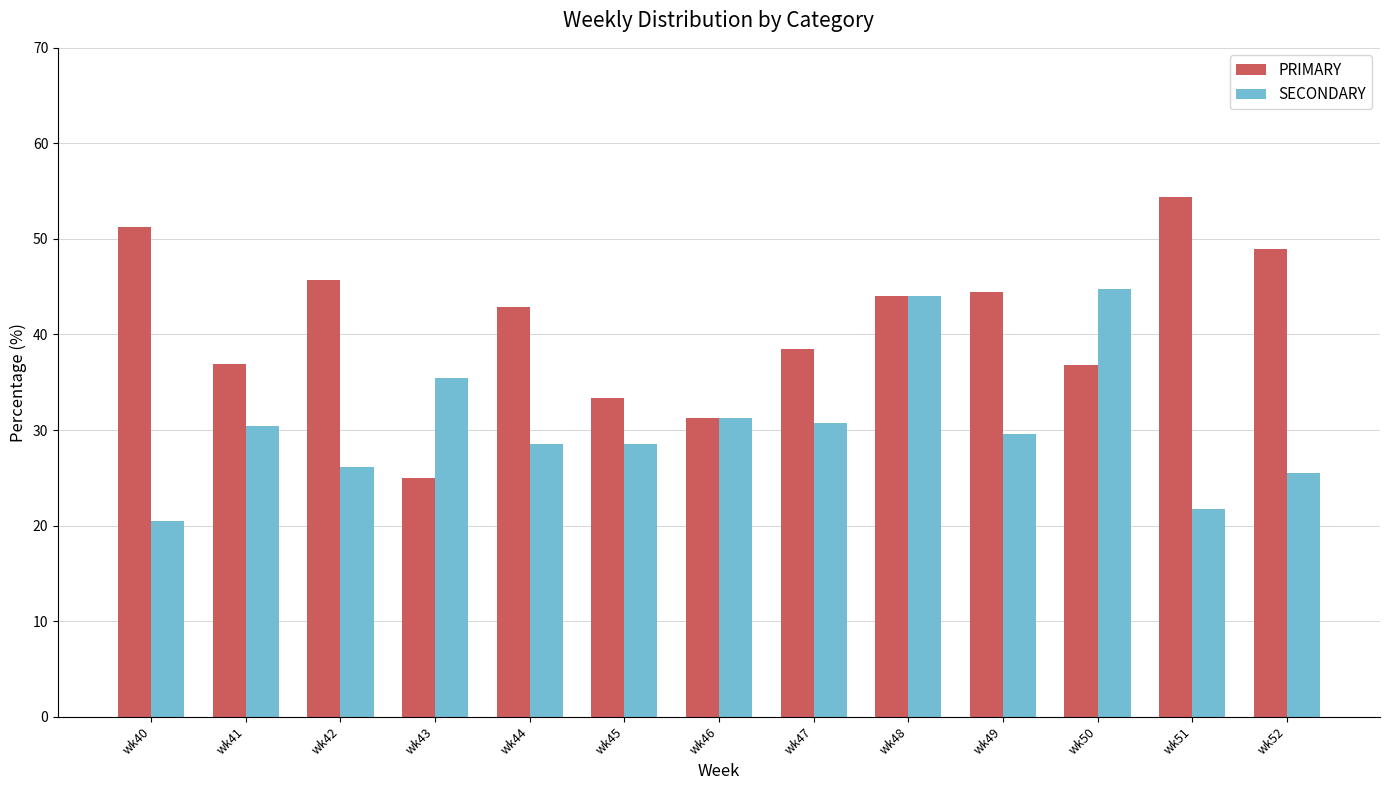

What are all the series names shown in the legend?

PRIMARY, SECONDARY